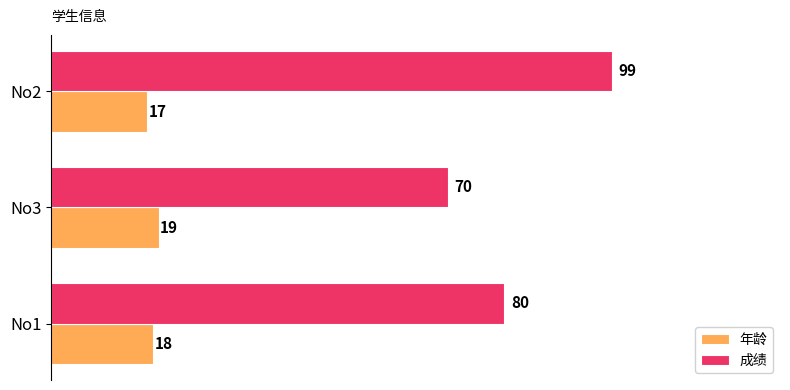

What is the difference between the highest and lowest values at No3?

51